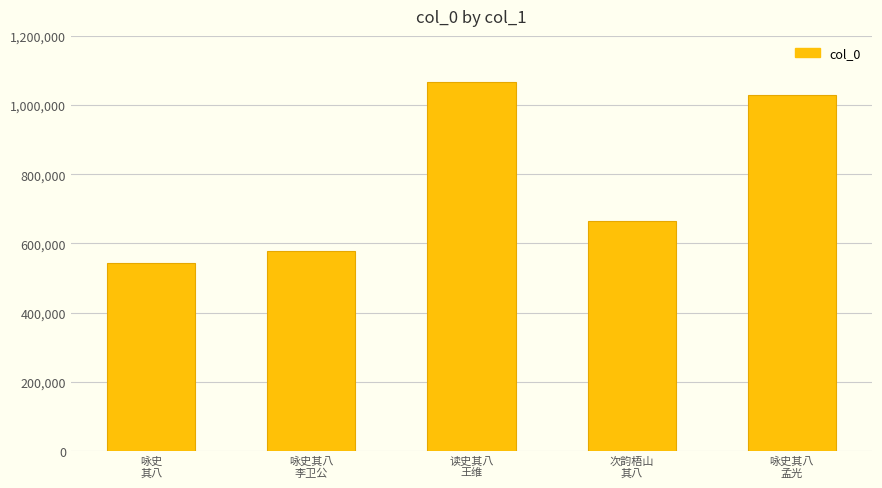

Rank the categories by value from highest to lowest.

读史其八
王维, 咏史其八
孟光, 次韵梧山
其八, 咏史其八
李卫公, 咏史
其八